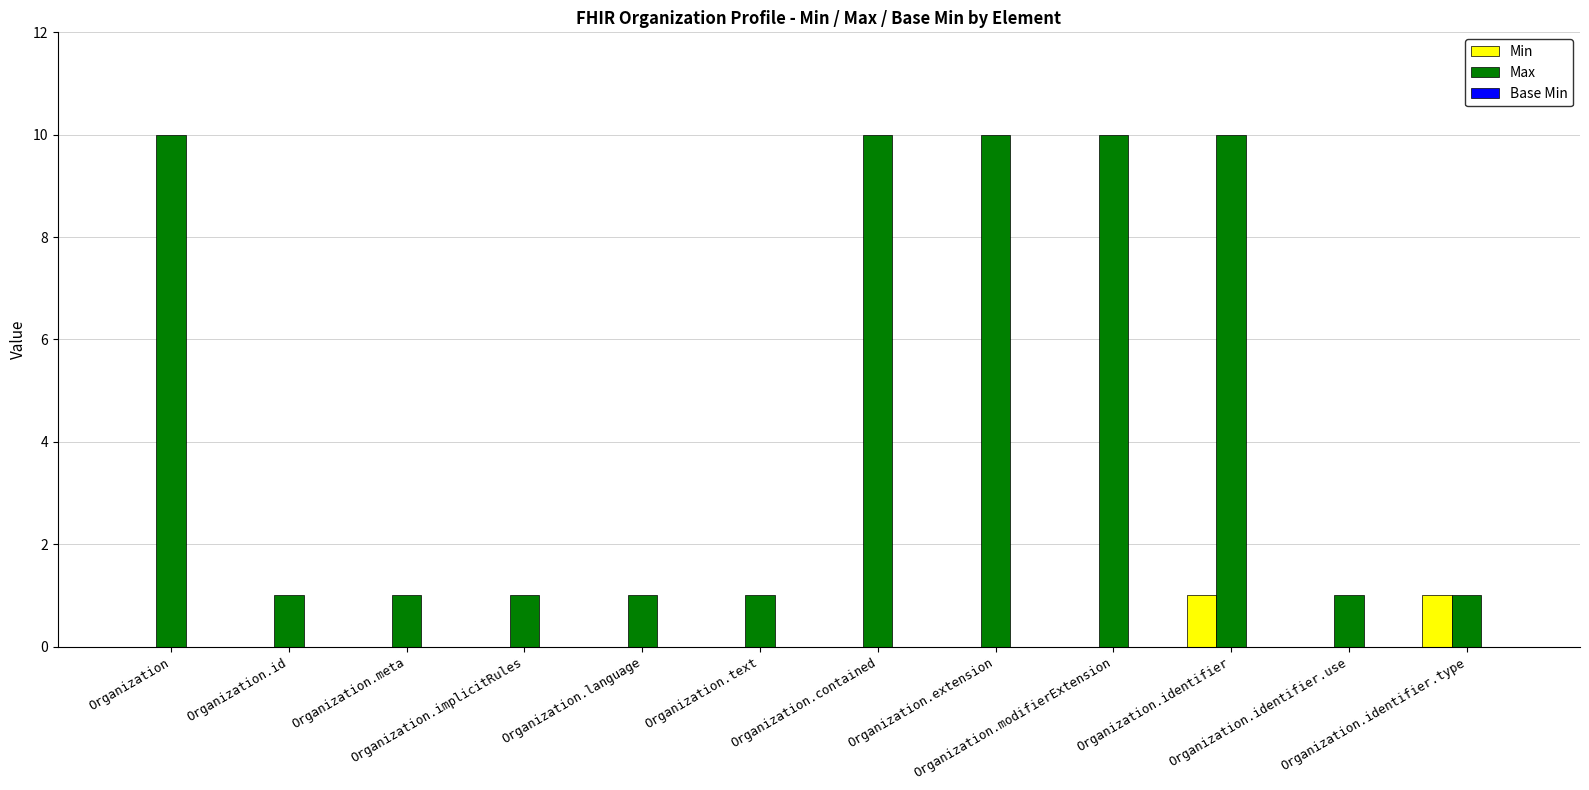

Which series has the largest range (max minus min)?

Max